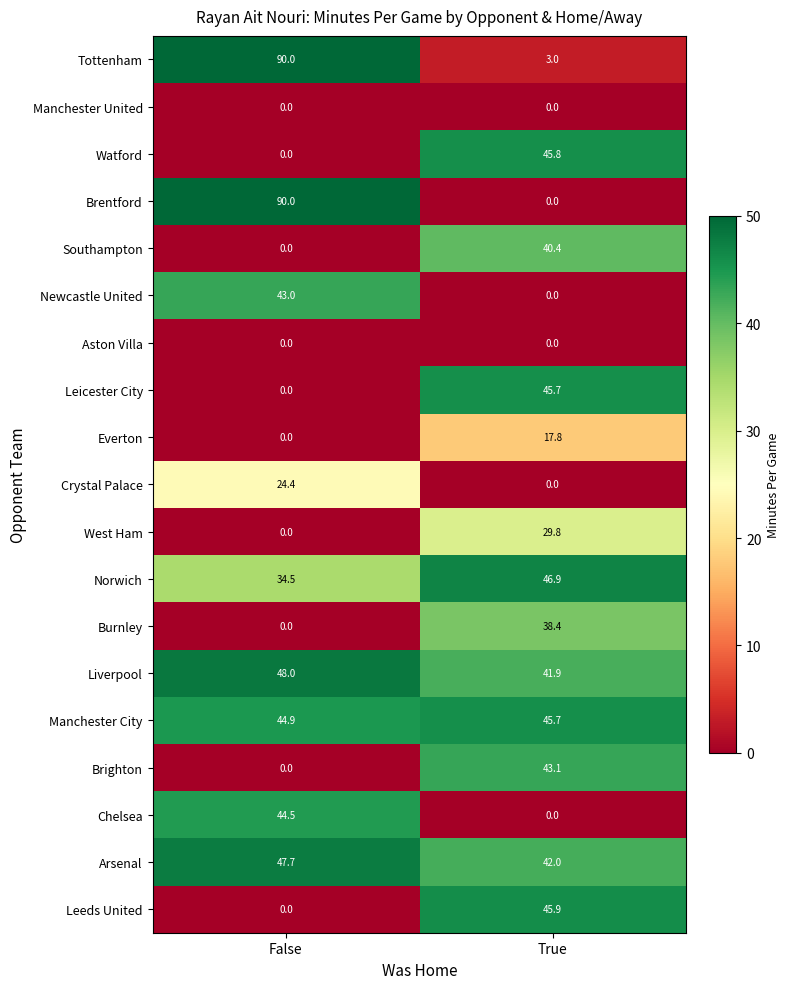

The Southampton series shows 20.0 at False. True or false?

False